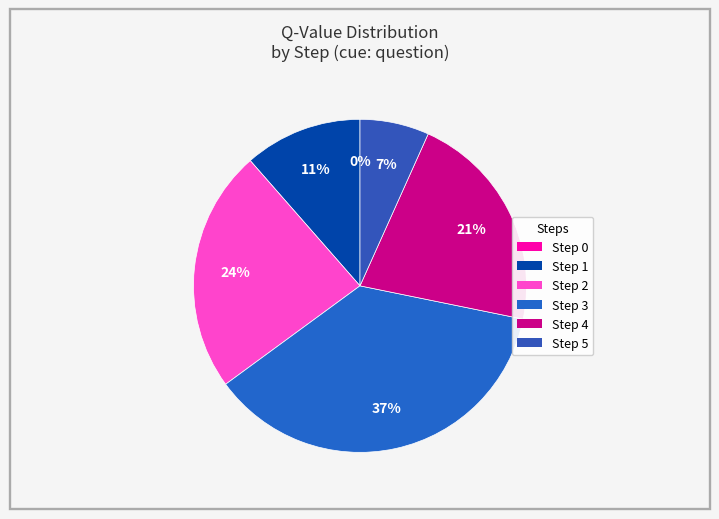

To the nearest percent, what is the difference between the largest and smallest slice percentages?

37%